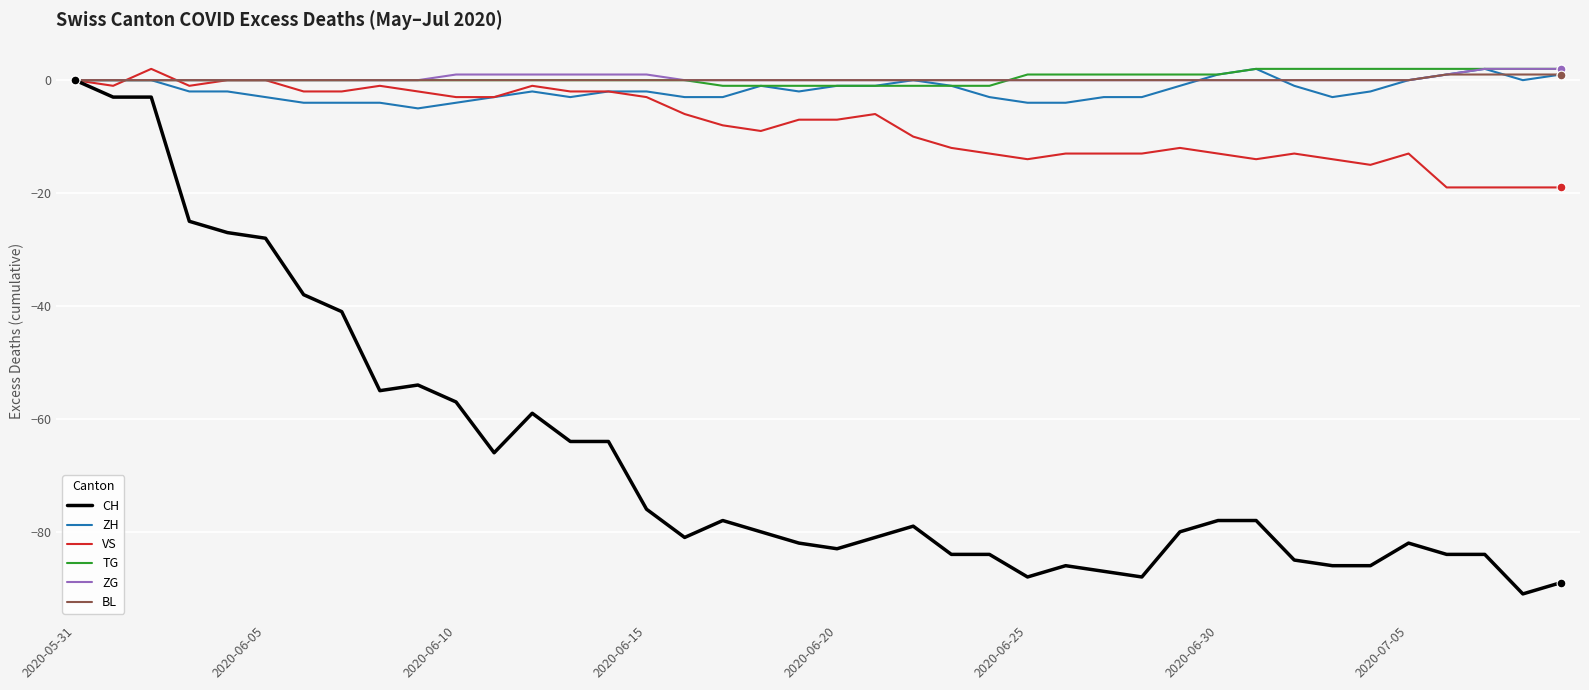

Which series has the widest spread of values?

CH